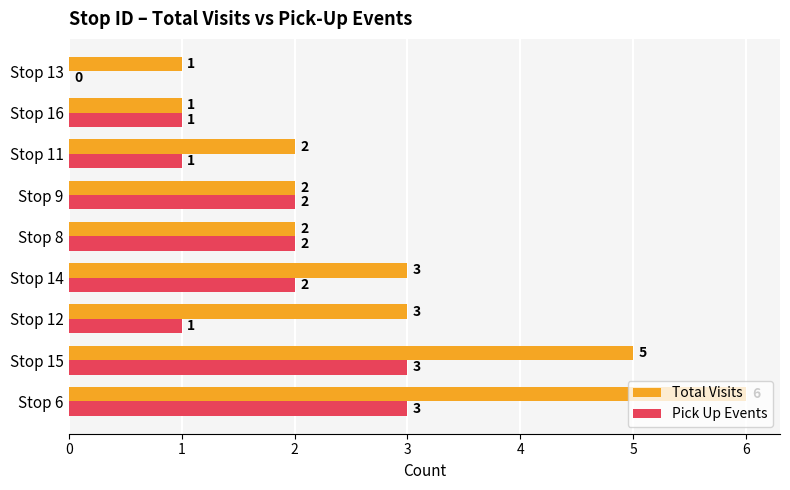

Which series has the largest range (max minus min)?

Total Visits